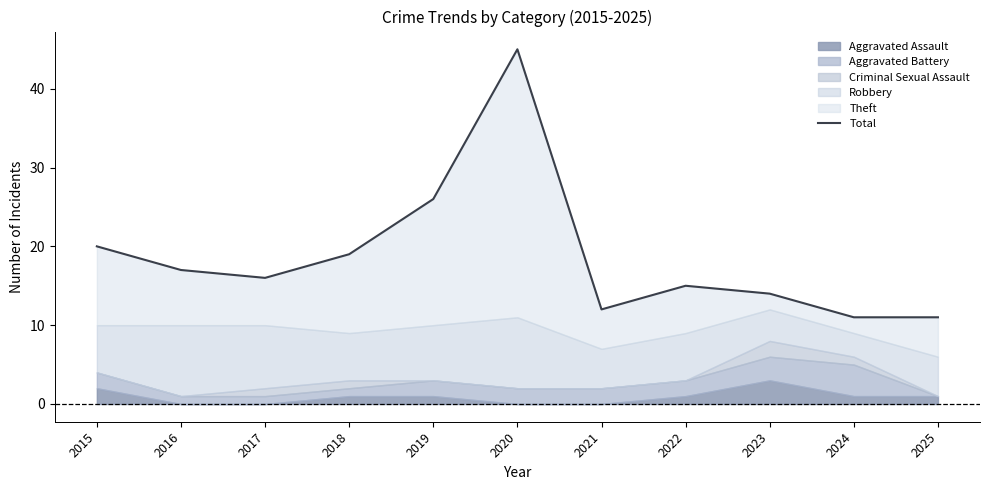

What is the difference between the second highest and second lowest values?

15